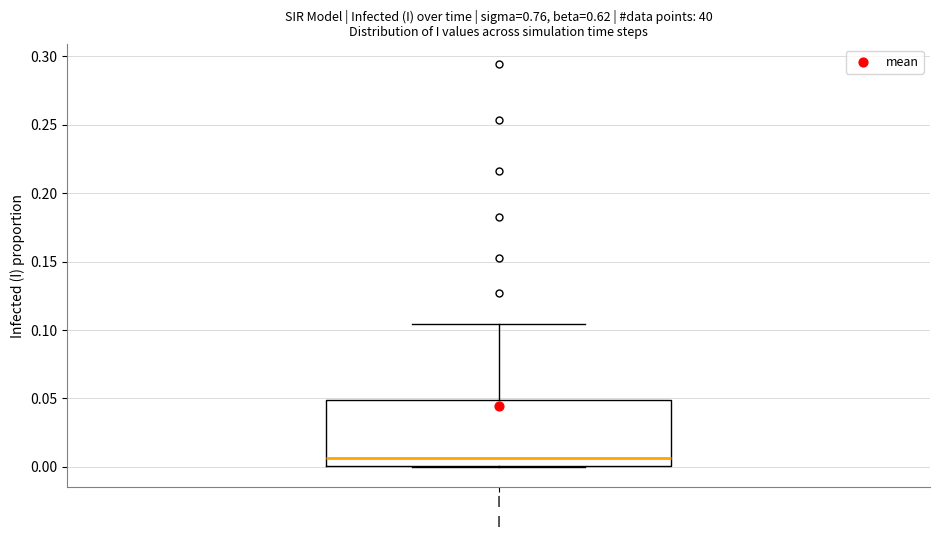

Where does the median line of the box for I sit on the y-axis? The values are not printed on the chart, so give them approximately, as read against the axis.

0.005